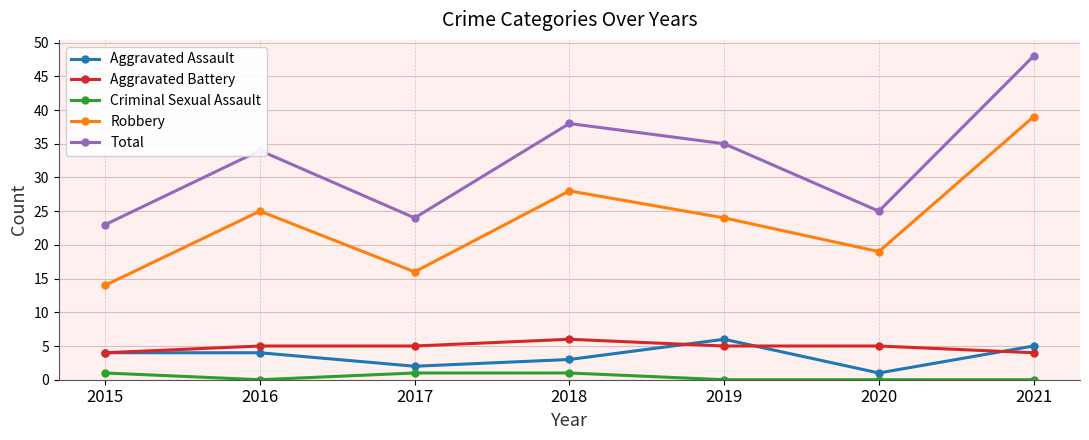

How many lines are shown in the chart?

5